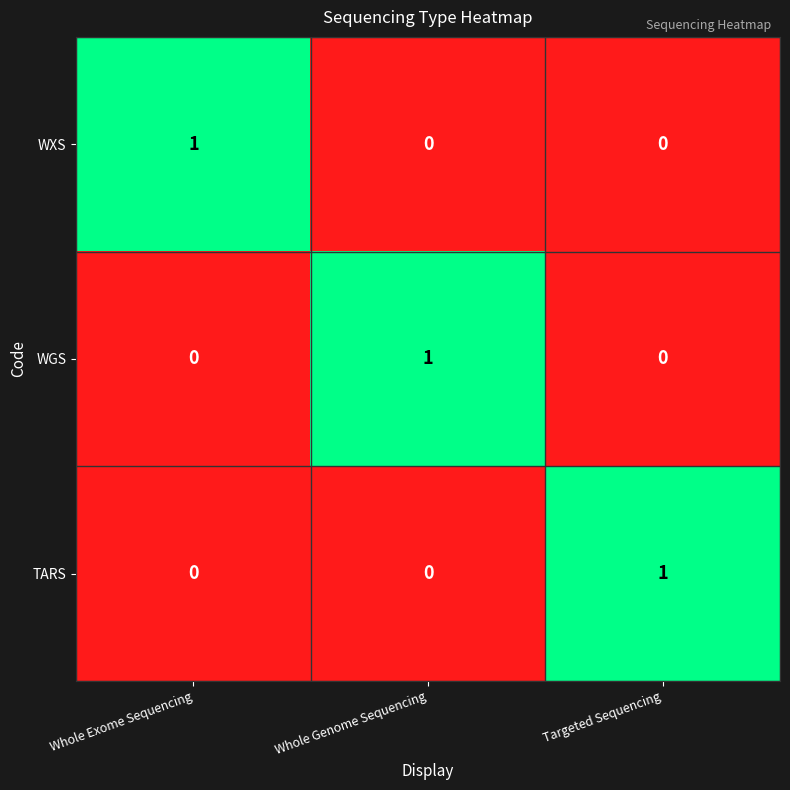

What is the difference between the highest and lowest values at Targeted Sequencing?

1